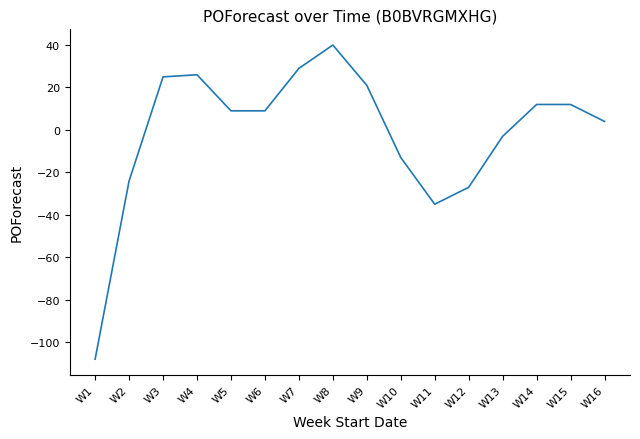

What is the difference between the values at W1 and W6?

117